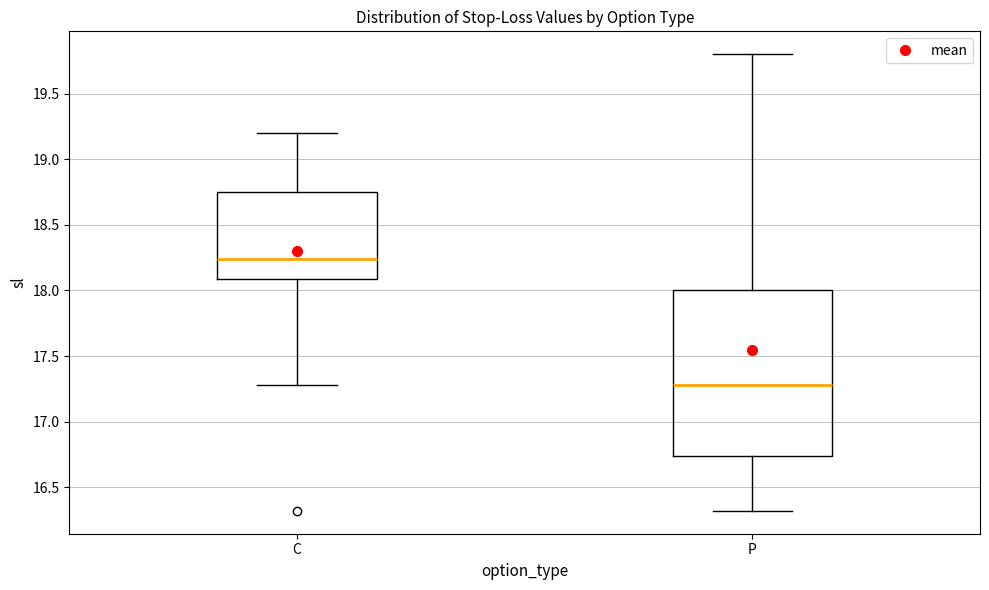

Reading left to right, read every box against the y-axis: the position of its median line, the range the box covers, and the ends of its whiskers. The values are not printed on the chart, so give them approximately, as read against the axis.

C: median 18.25, box 18.10 to 18.75, whiskers 17.30 to 19.20
P: median 17.30, box 16.75 to 18.00, whiskers 16.30 to 19.80